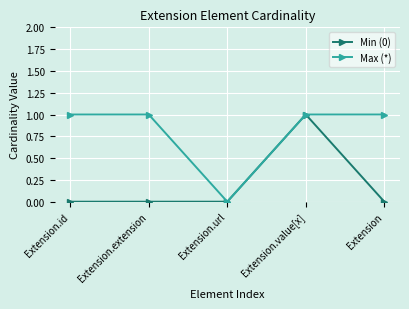

True or false: Min (0) has a value of 0 at Extension.

True